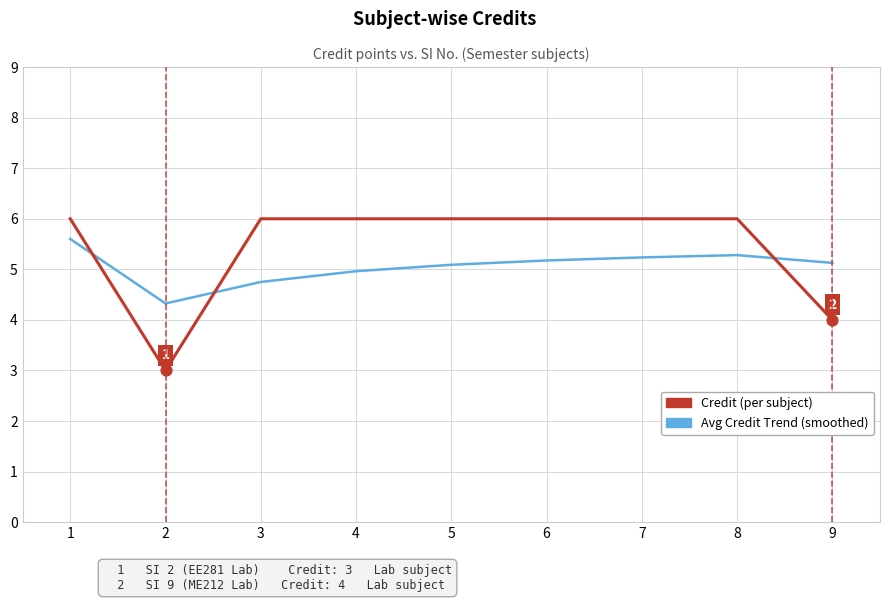

At which category is the sum across all series the highest?

1